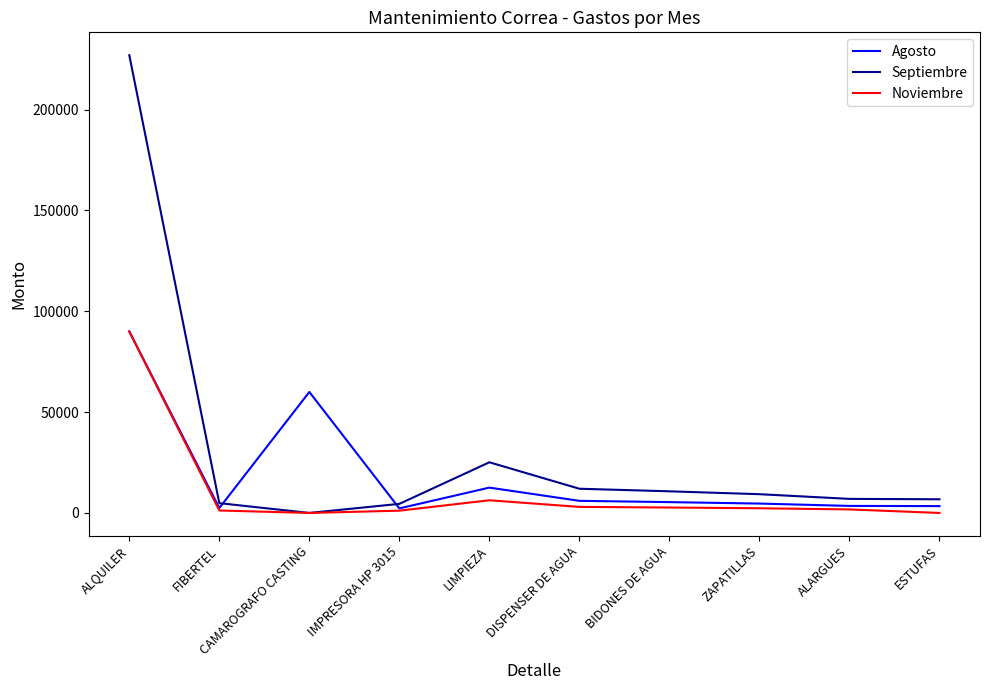

What is the highest value of the Septiembre series?

227000.0